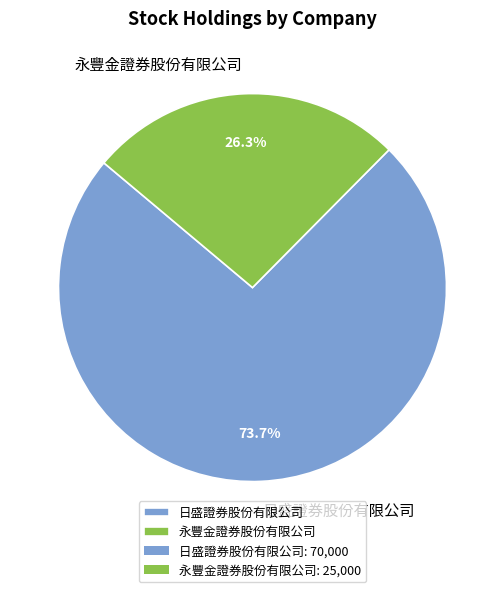

Which slice is the largest?

日盛證券股份有限公司